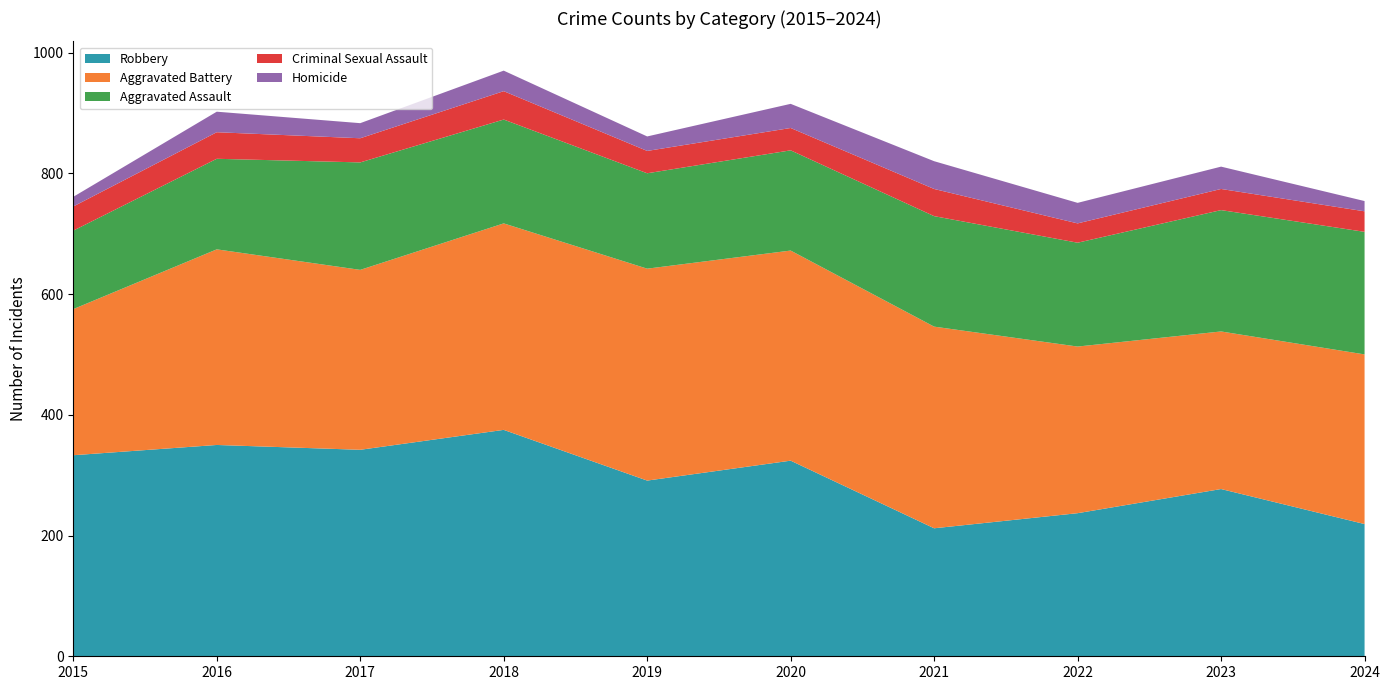

Reading left to right, list all the values displayed in this chart.

Robbery: 333	350	342	375	291	324	212	237	277	219
Aggravated Battery: 242	324	298	342	351	348	334	276	261	281
Aggravated Assault: 130	150	178	172	158	166	183	172	201	203
Criminal Sexual Assault: 40	44	40	47	37	37	45	32	35	34
Homicide: 16	34	25	34	24	40	46	34	37	17